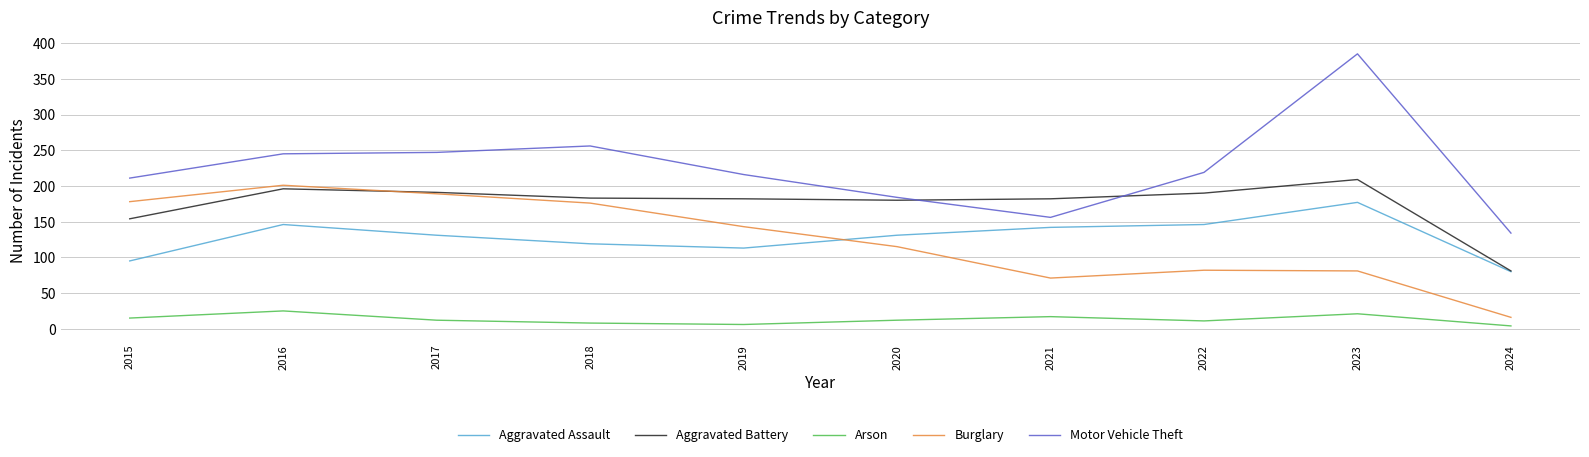

Does the chart display data point markers on the line(s)?

No